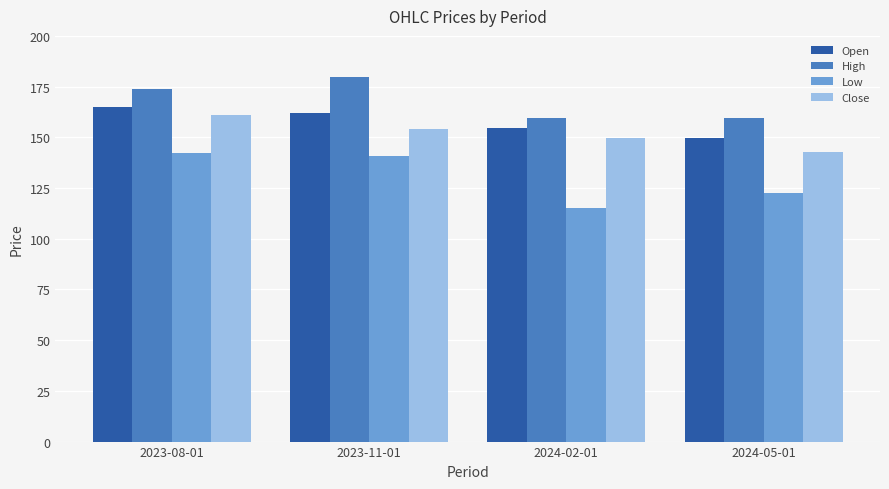

The value of Low at 2024-05-01 is 218.3. True or false?

False